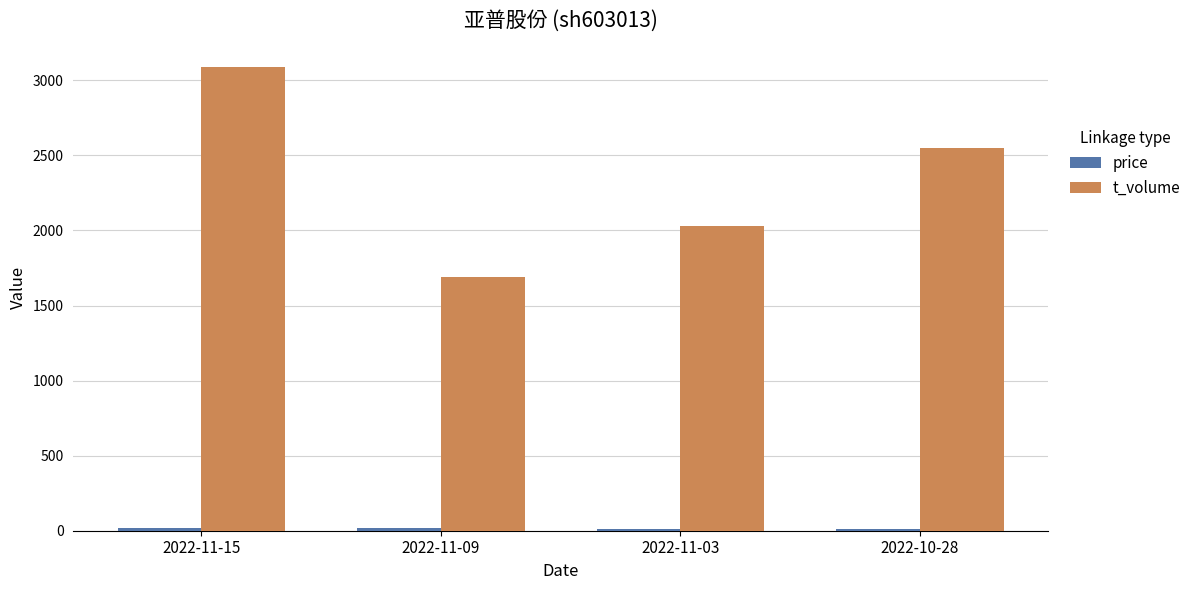

How many bars are there in each group?

2